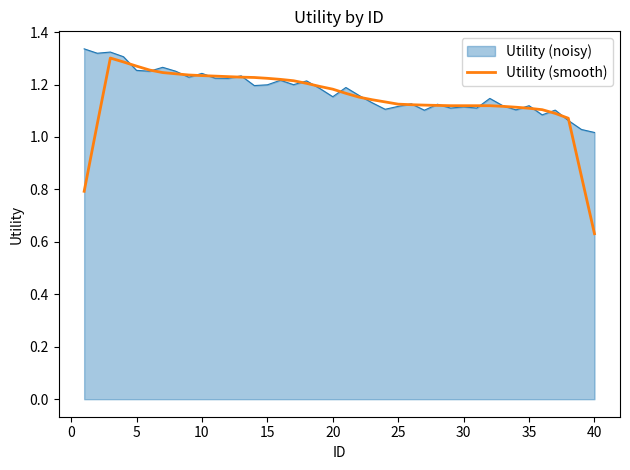

Which series has the widest spread of values?

Utility (smooth)